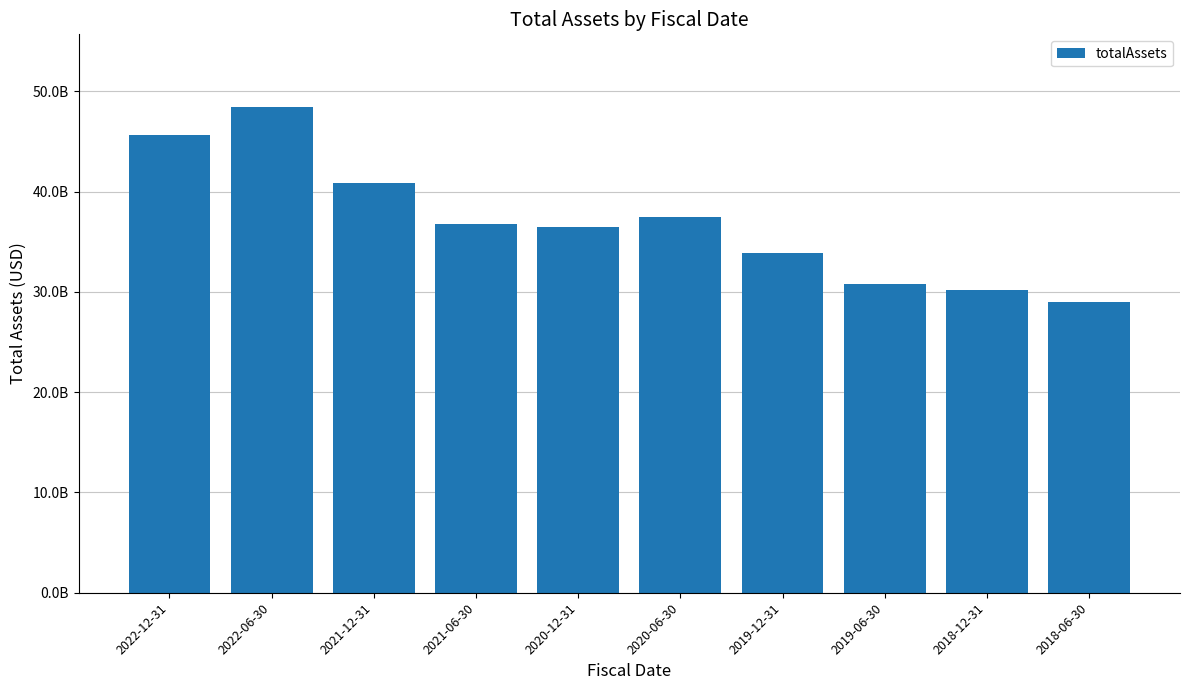

What is the smallest value displayed?

28977160000